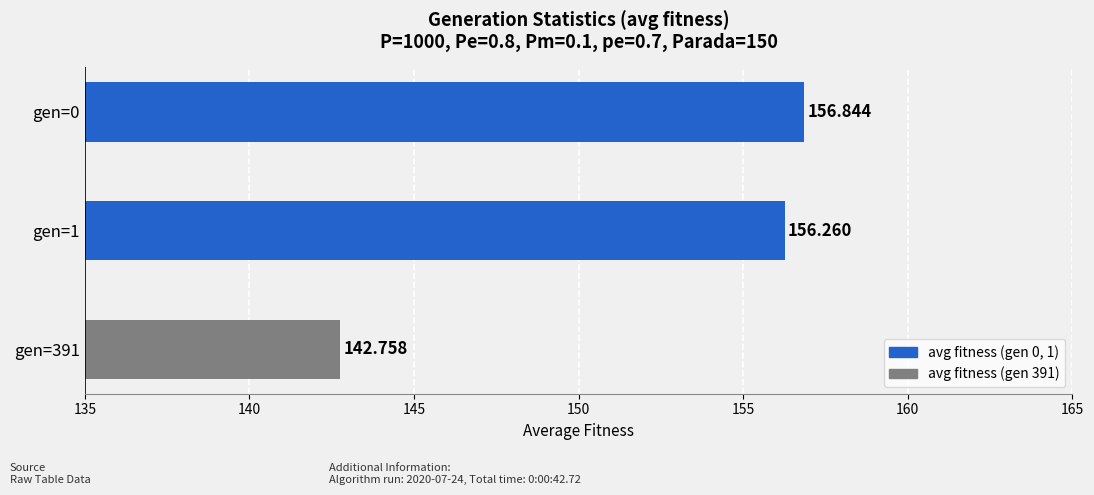

Which label corresponds to the largest value in the chart?

gen=0